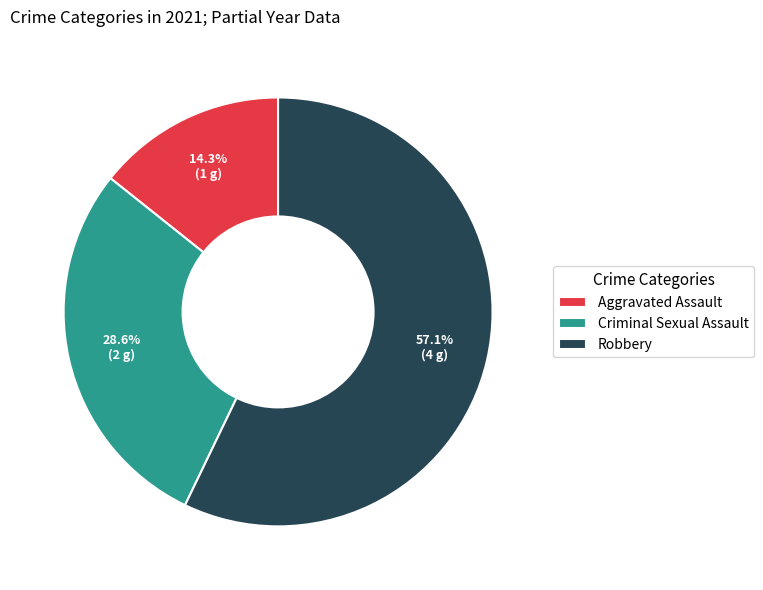

What is the ratio of the value at Criminal Sexual Assault to the value at Aggravated Assault?

2.0